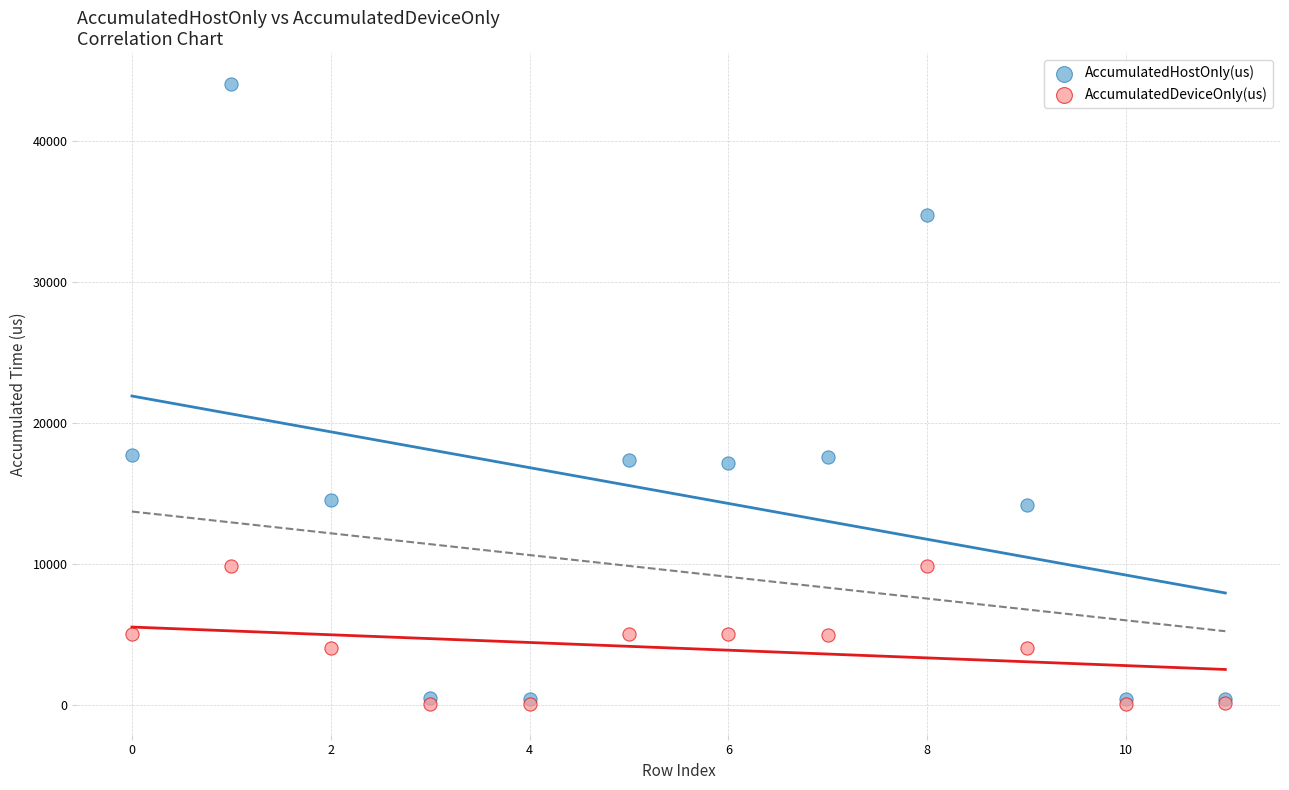

Which series contains the highest Y value?

AccumulatedHostOnly(us)